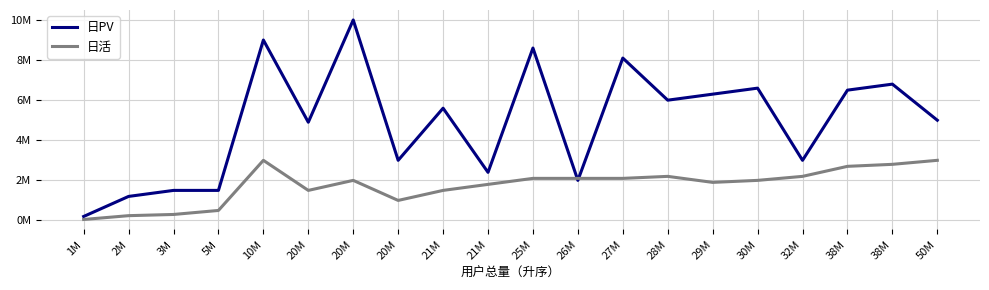

How many intersections are there between 日活 and 日PV?

2